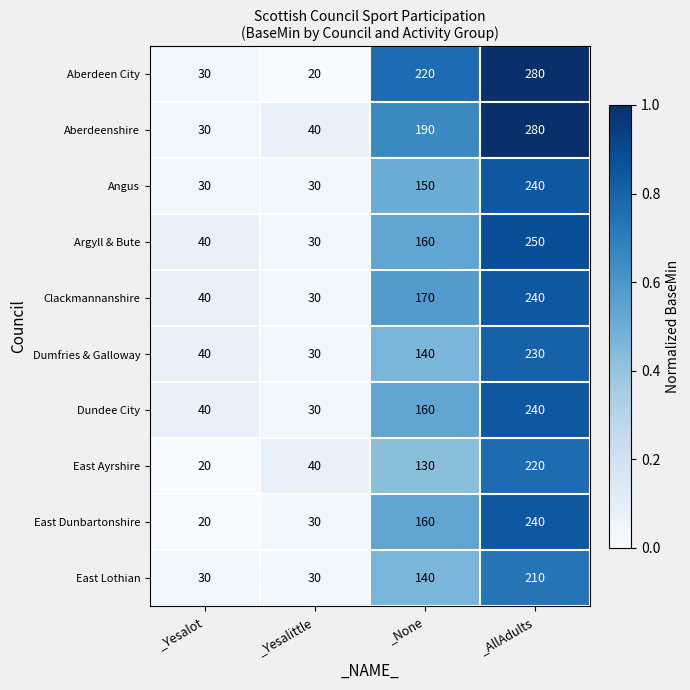

The Dundee City series shows 40 at _Yesalot. True or false?

True